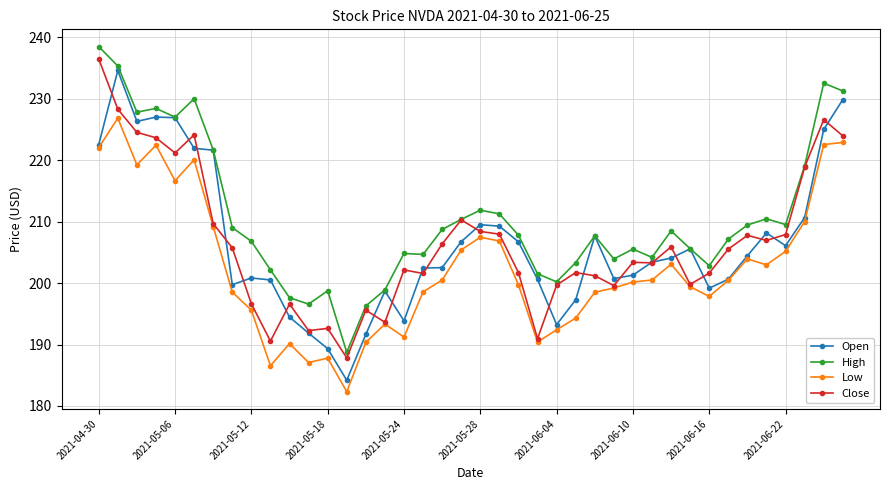

True or false: High has more than 2 points higher than both neighbors.

True